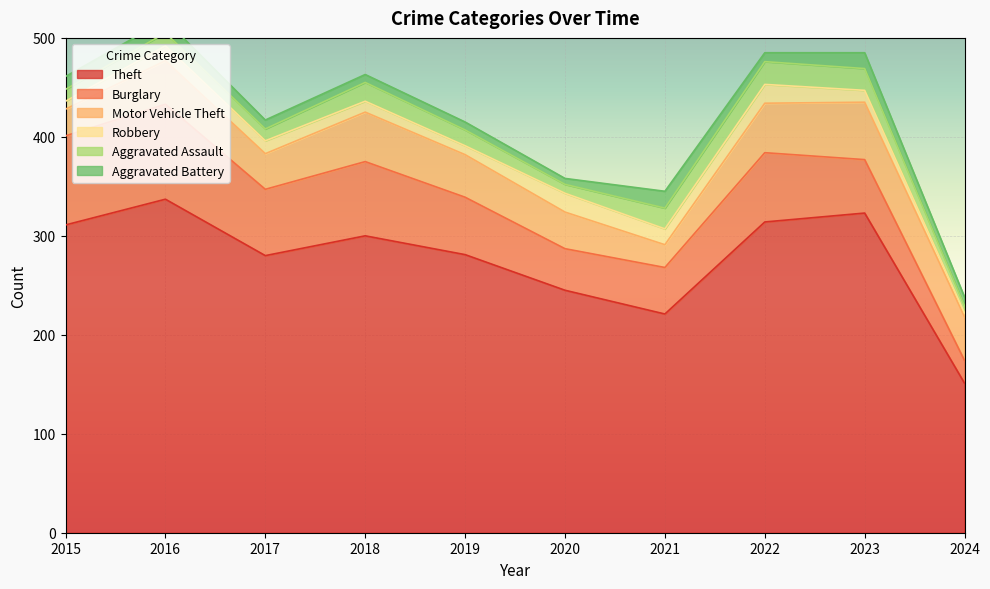

True or false: Aggravated Battery has more than 0 points higher than both neighbors.

True